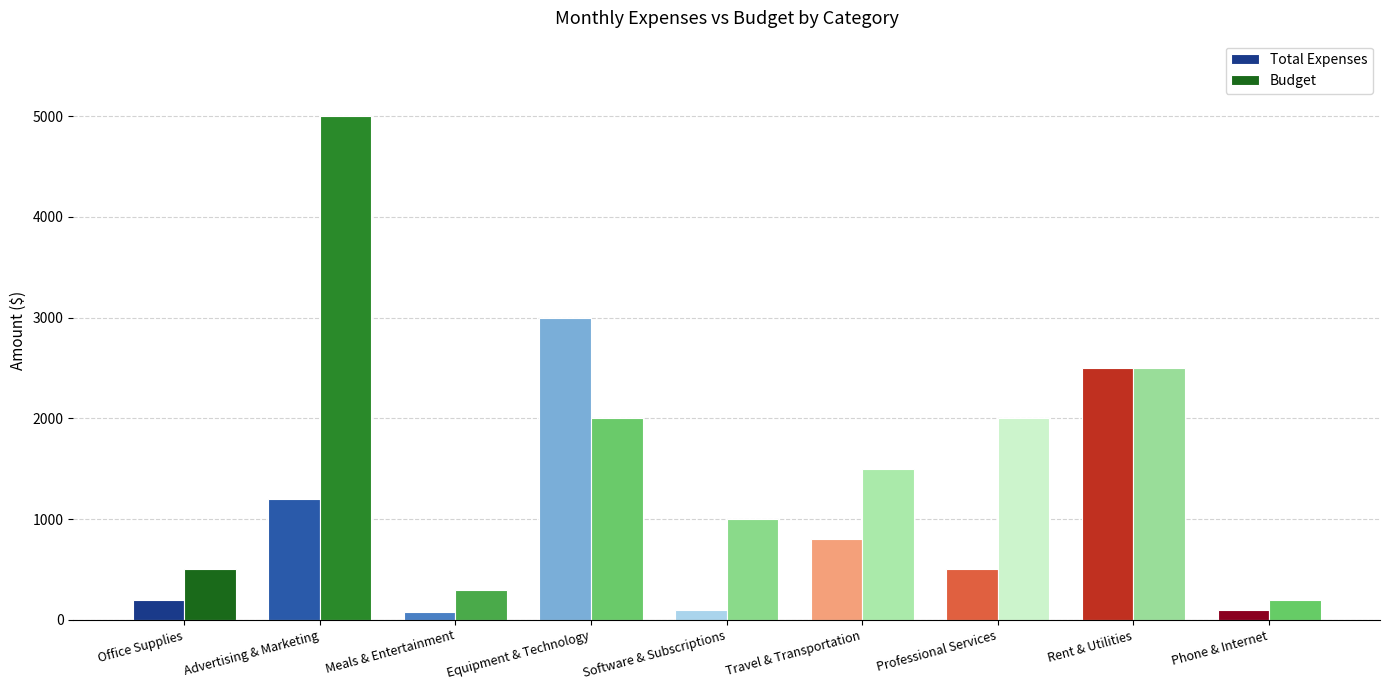

Where does the Total Expenses series first go above 500?

Advertising & Marketing